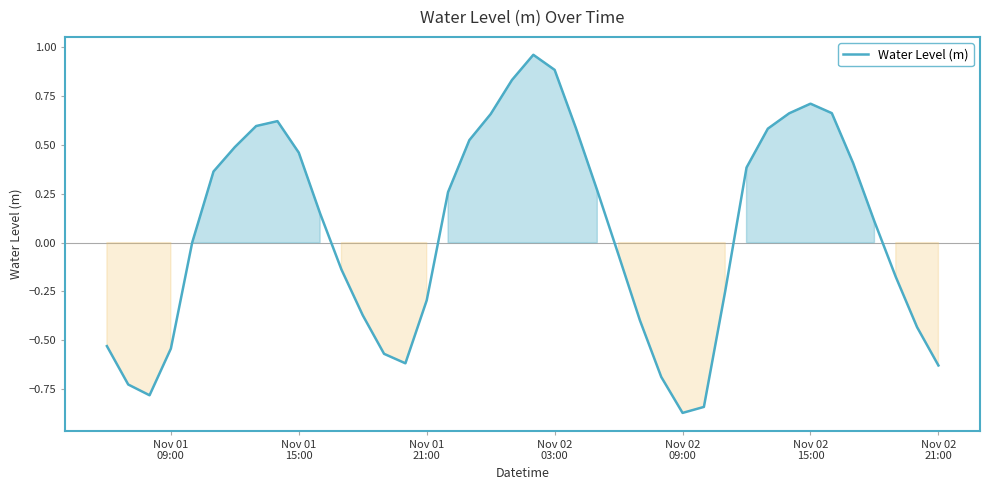

What is the difference between the maximum and minimum values?

1.8